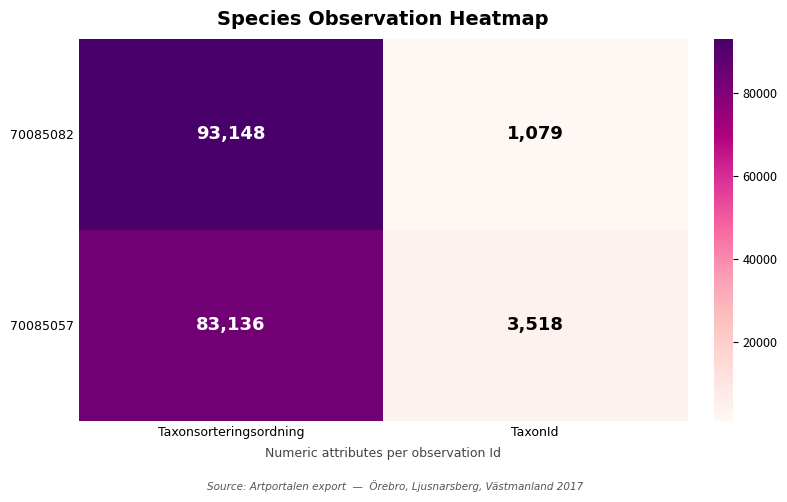

What is the difference between the highest and lowest values at Taxonsorteringsordning?

10012